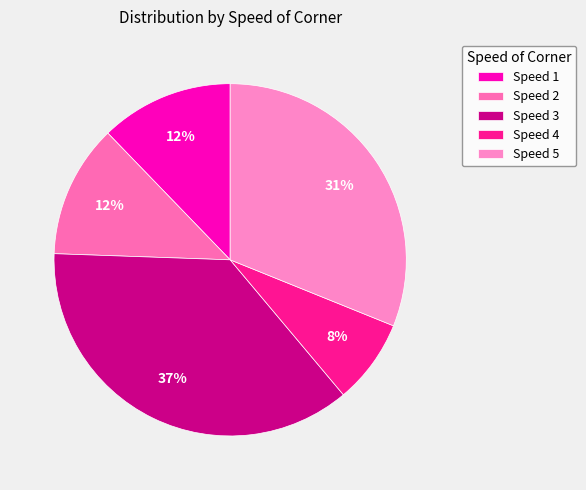

What is the smallest slice in the pie chart?

Speed 4